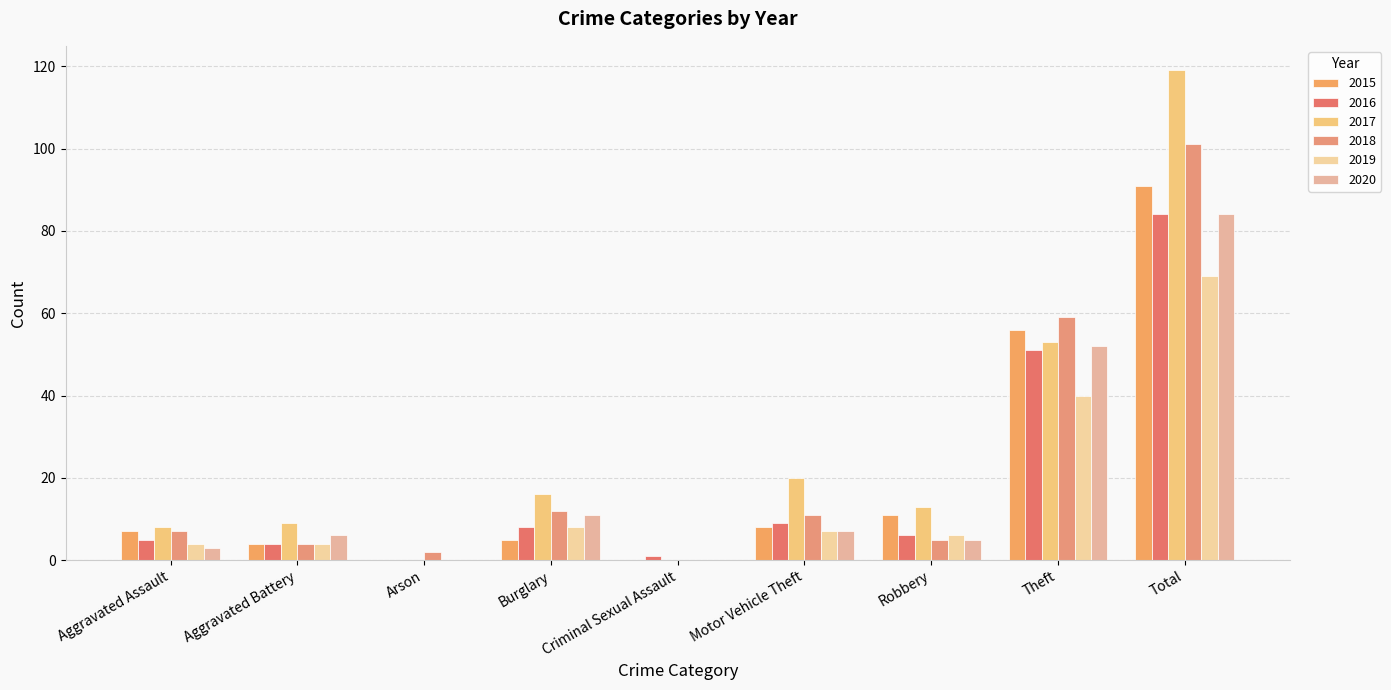

Reading right to left, list all the values displayed in this chart.

2015: Total=91	Theft=56	Robbery=11	Motor Vehicle Theft=8	Criminal Sexual Assault=0	Burglary=5	Arson=0	Aggravated Battery=4	Aggravated Assault=7
2016: Total=84	Theft=51	Robbery=6	Motor Vehicle Theft=9	Criminal Sexual Assault=1	Burglary=8	Arson=0	Aggravated Battery=4	Aggravated Assault=5
2017: Total=119	Theft=53	Robbery=13	Motor Vehicle Theft=20	Criminal Sexual Assault=0	Burglary=16	Arson=0	Aggravated Battery=9	Aggravated Assault=8
2018: Total=101	Theft=59	Robbery=5	Motor Vehicle Theft=11	Criminal Sexual Assault=0	Burglary=12	Arson=2	Aggravated Battery=4	Aggravated Assault=7
2019: Total=69	Theft=40	Robbery=6	Motor Vehicle Theft=7	Criminal Sexual Assault=0	Burglary=8	Arson=0	Aggravated Battery=4	Aggravated Assault=4
2020: Total=84	Theft=52	Robbery=5	Motor Vehicle Theft=7	Criminal Sexual Assault=0	Burglary=11	Arson=0	Aggravated Battery=6	Aggravated Assault=3